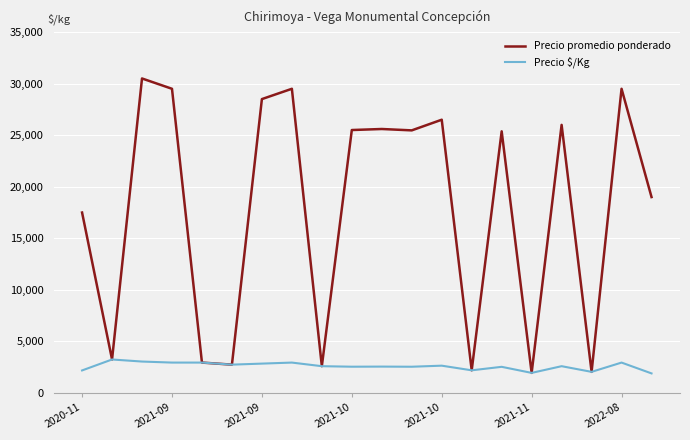

Which series has the largest total across all categories?

Precio promedio ponderado